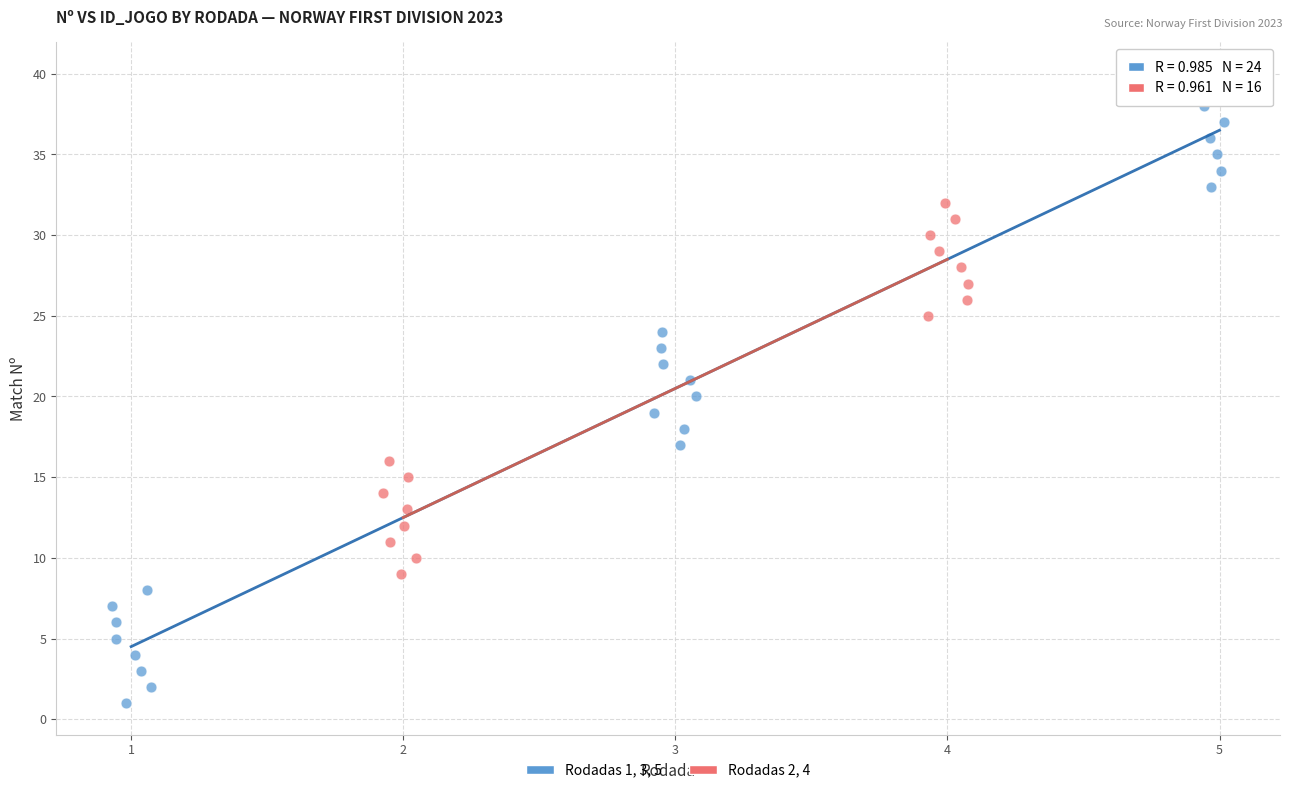

Which series reaches the minimum Y coordinate?

Rodadas 1, 3, 5